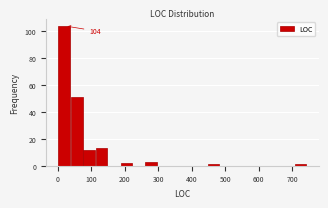

Read against the x-axis, roughly where is the centre of the tallest bar?

20